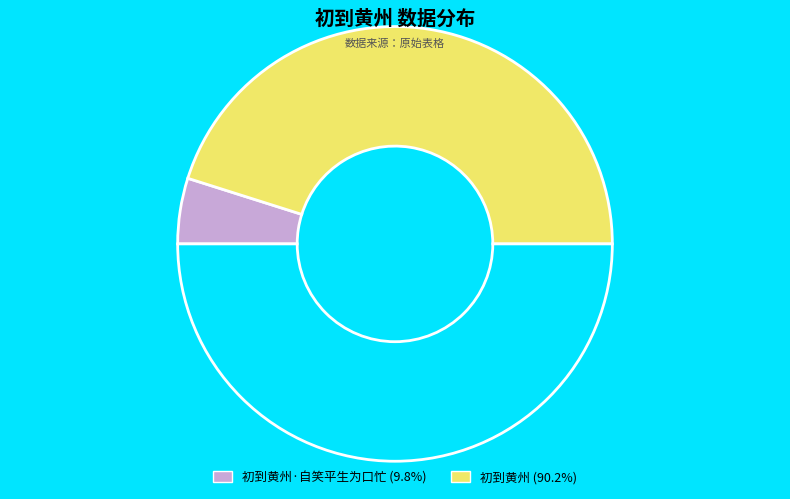

Count the number of slices in the pie.

3